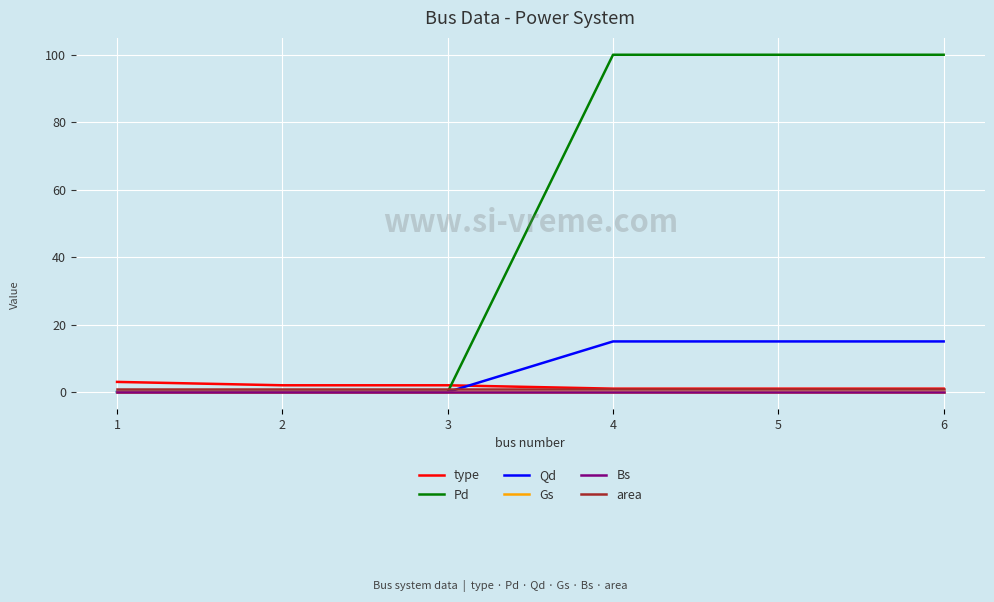

Reading right to left, list all the values displayed in this chart.

type: 6=1	5=1	4=1	3=2	2=2	1=3
Pd: 6=100	5=100	4=100	3=0	2=0	1=0
Qd: 6=15	5=15	4=15	3=0	2=0	1=0
Gs: 6=0	5=0	4=0	3=0	2=0	1=0
Bs: 6=0	5=0	4=0	3=0	2=0	1=0
area: 6=1	5=1	4=1	3=1	2=1	1=1